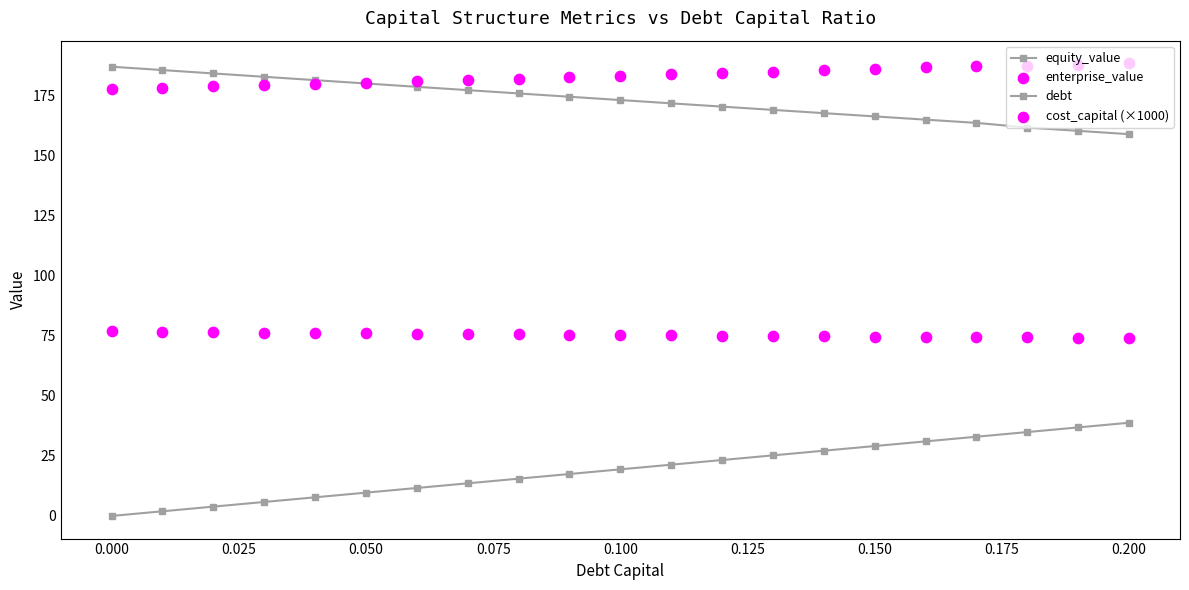

What are all the series names shown in the legend?

equity_value, debt, enterprise_value, cost_capital (×1000)